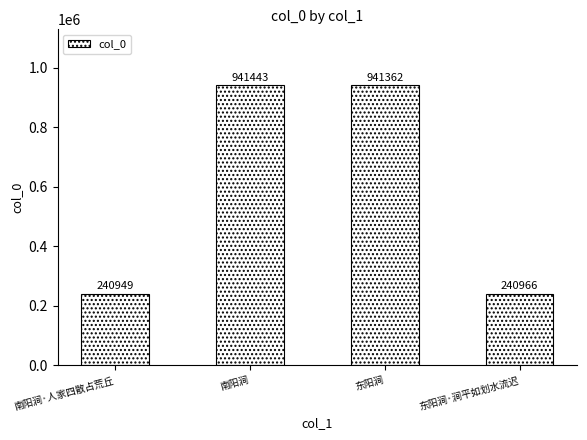

What is the difference between the maximum and minimum values?

700494